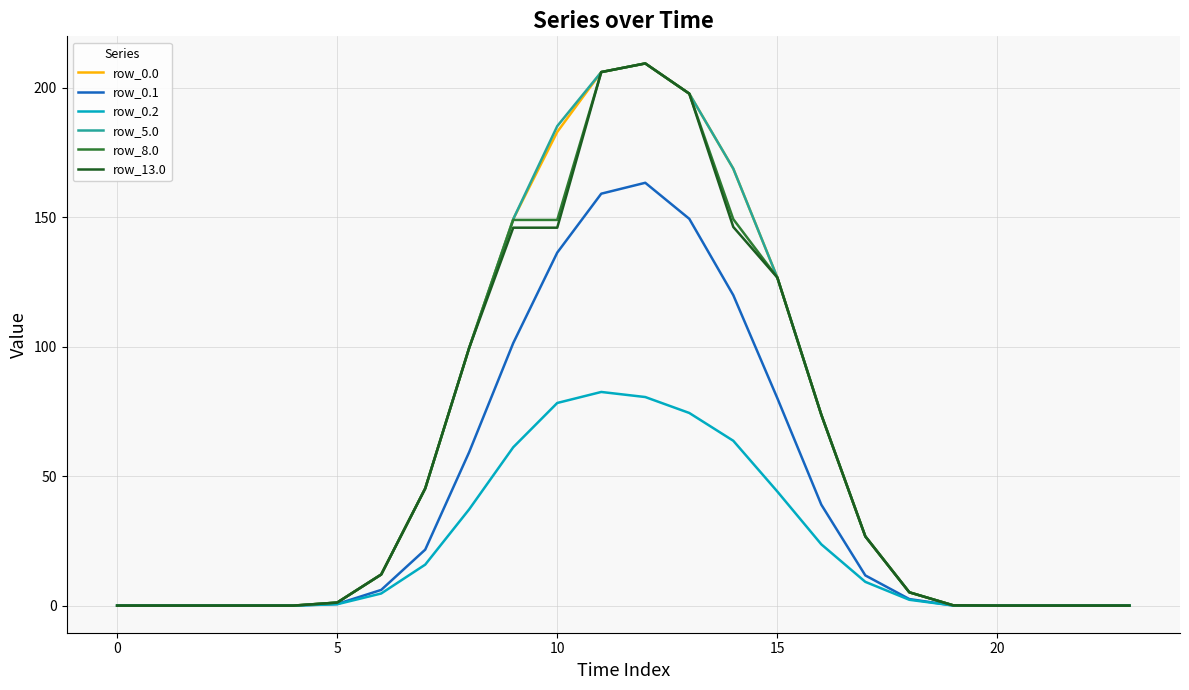

What is the highest value of the row_5.0 series?

209.5